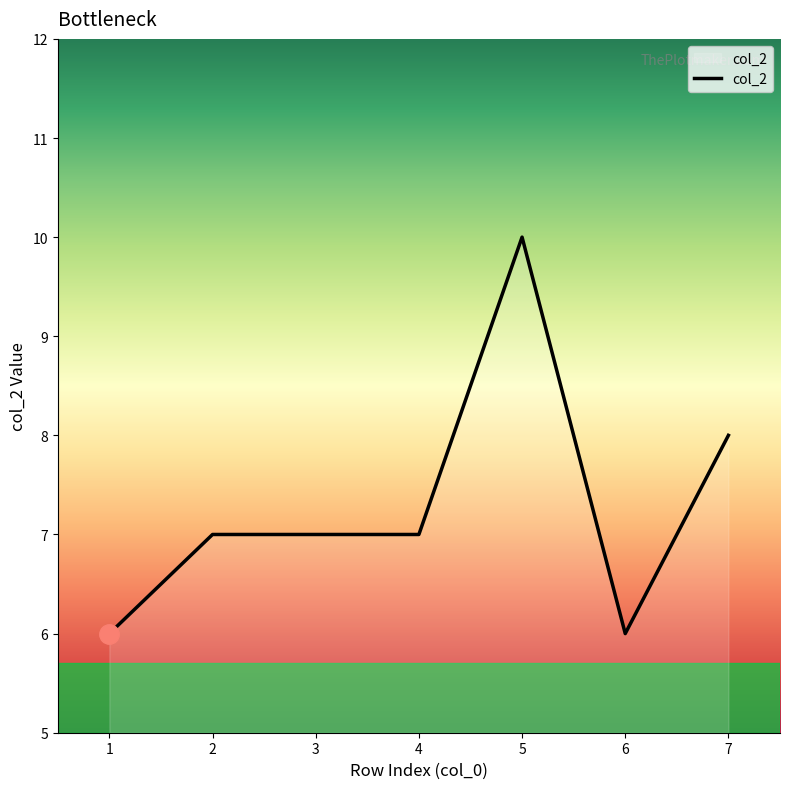

Read the value at 1.

6